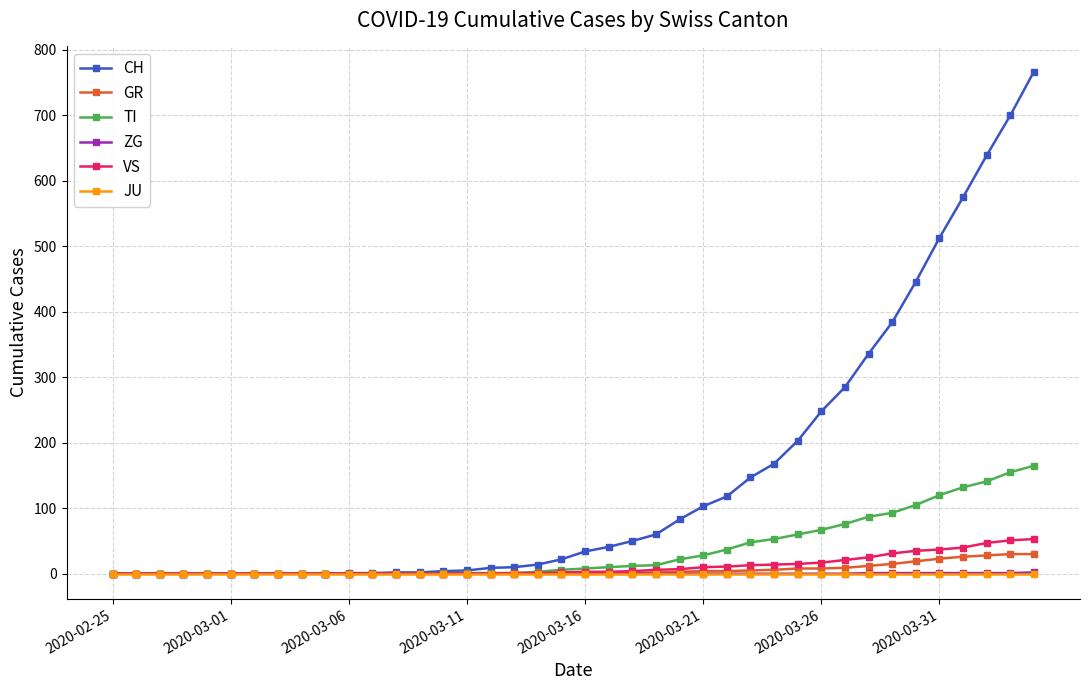

What is the maximum value shown in the chart?

767